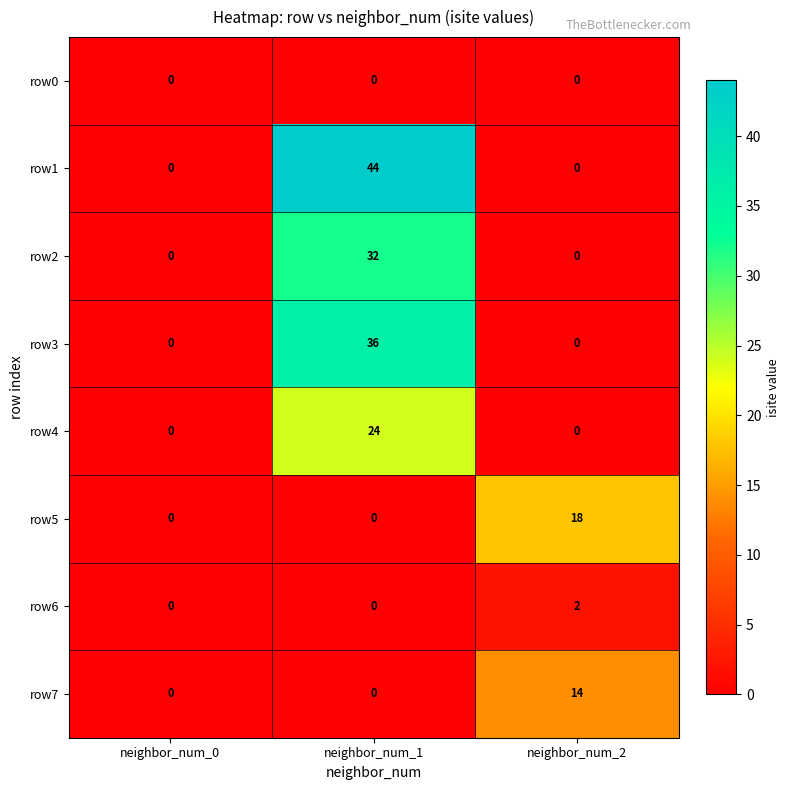

What is the difference between the highest and lowest values at neighbor_num_2?

18